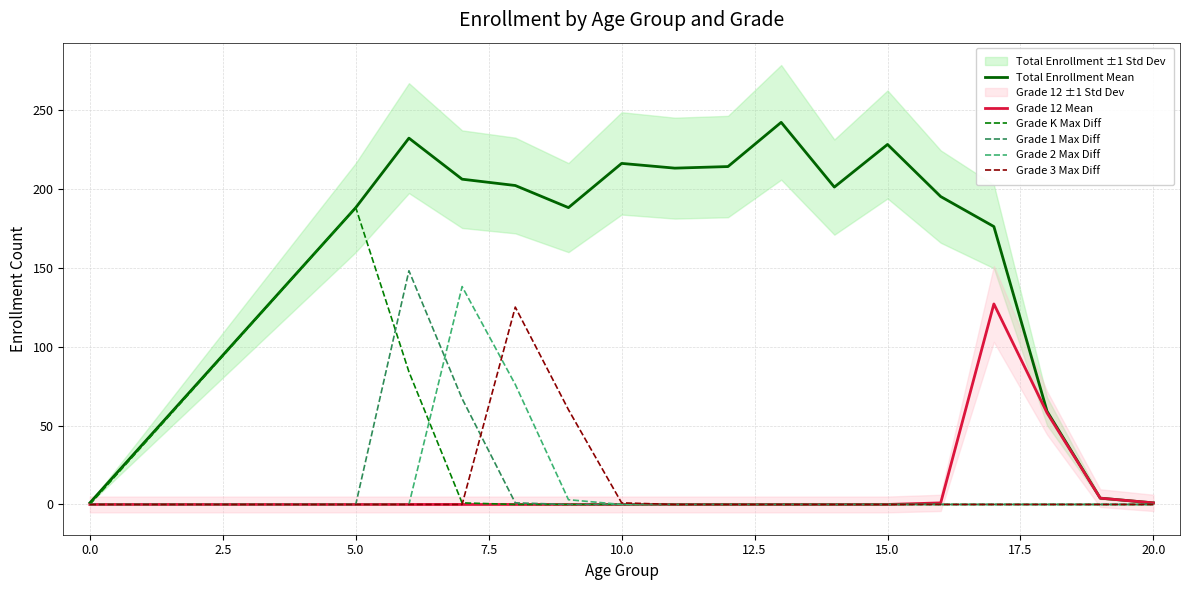

What is the maximum value for Grade 12 Mean?

127